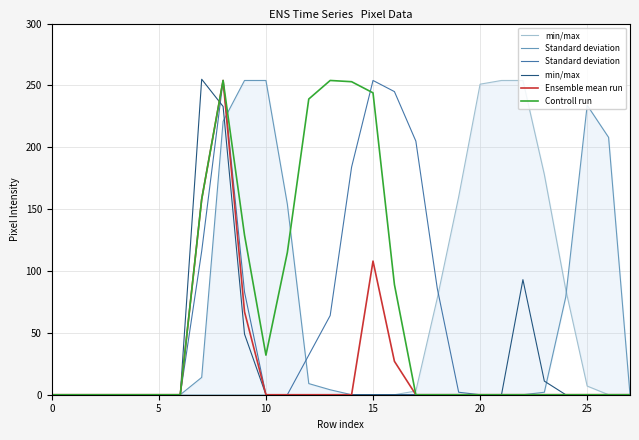

Does the chart display data point markers on the line(s)?

No